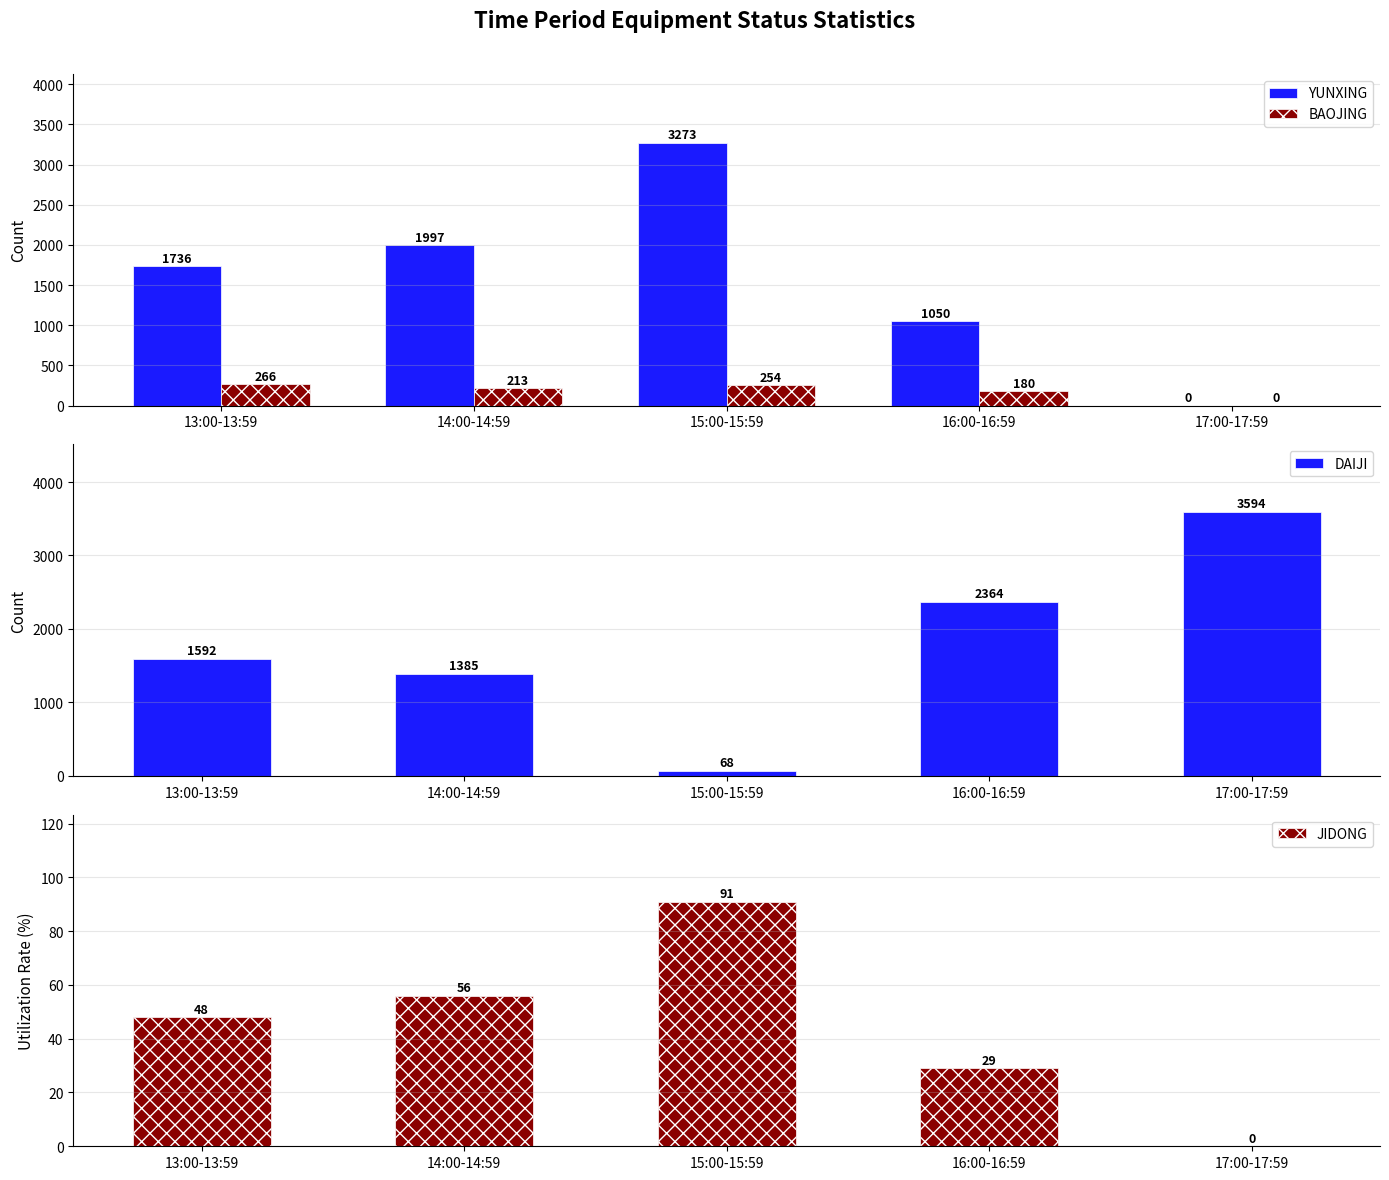

At 16:00-16:59, list the series in order from smallest to largest.

JIDONG, BAOJING, YUNXING, DAIJI